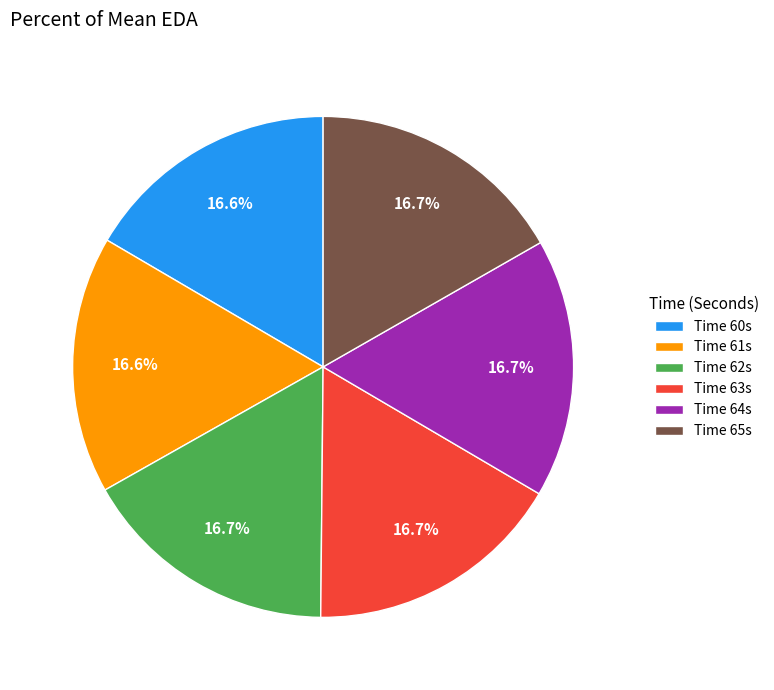

How many slices are in this pie chart?

6